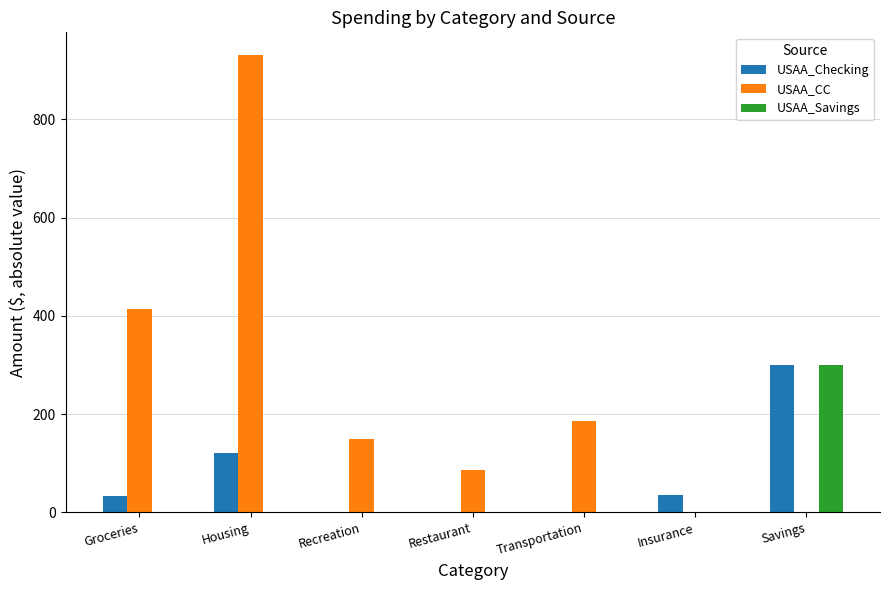

Which category has the highest value in the USAA_CC series?

Housing